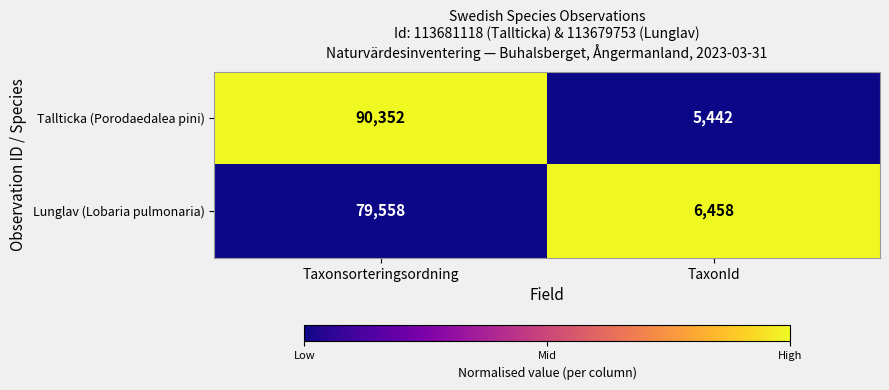

How many distinct data groups are displayed?

2